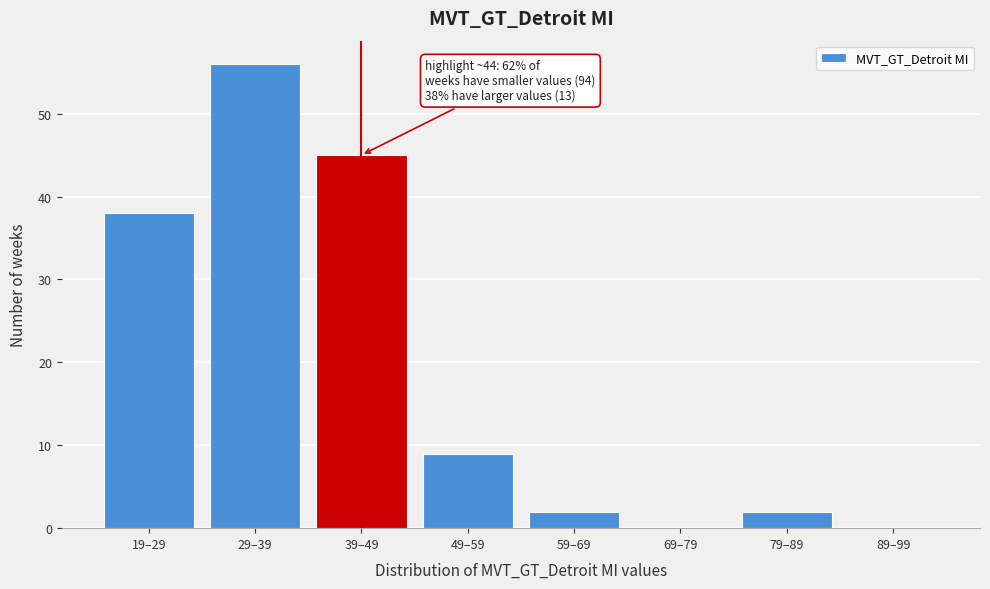

Reading left to right, what are all the values shown in this chart?

19–29=38	29–39=56	39–49=45	49–59=9	59–69=2	69–79=0	79–89=2	89–99=0